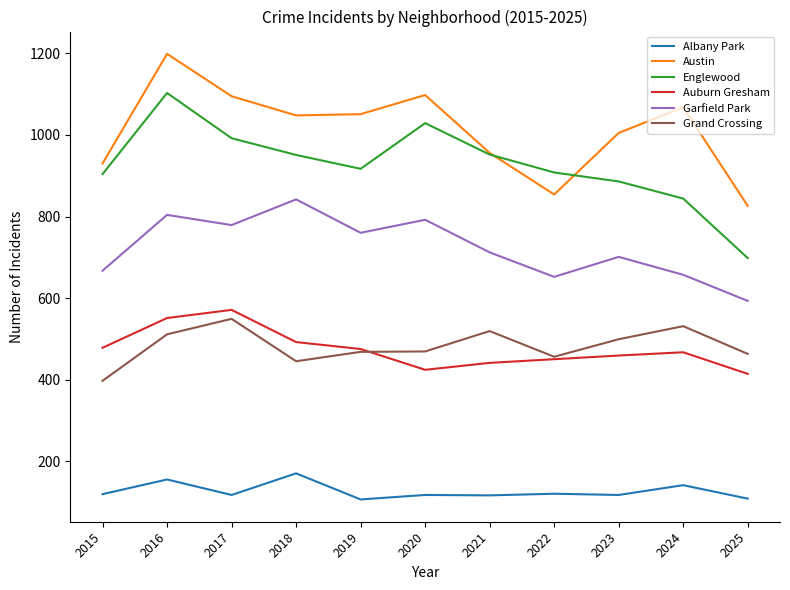

What is the total value across all series at 2022?

3440